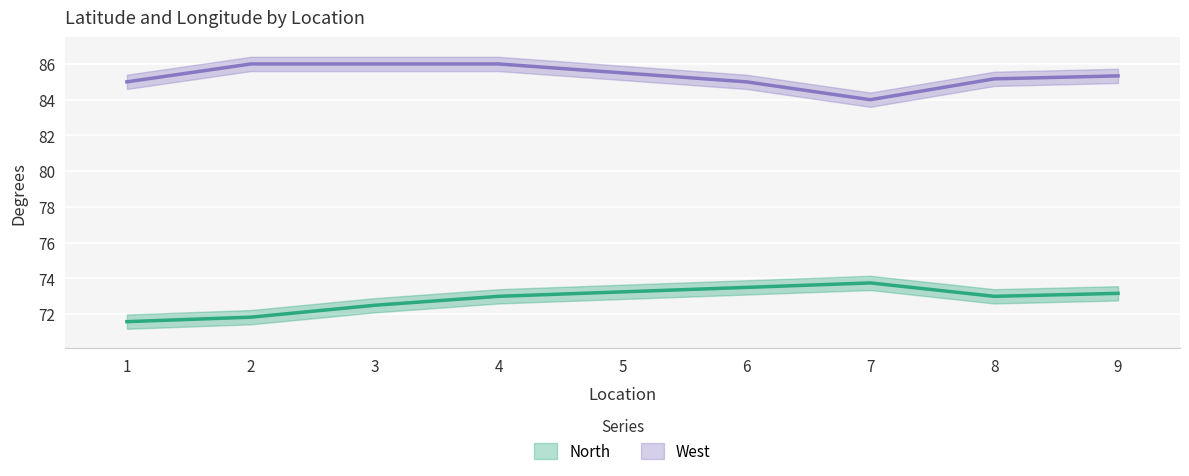

List the series in order of their peak value, lowest first.

North, West